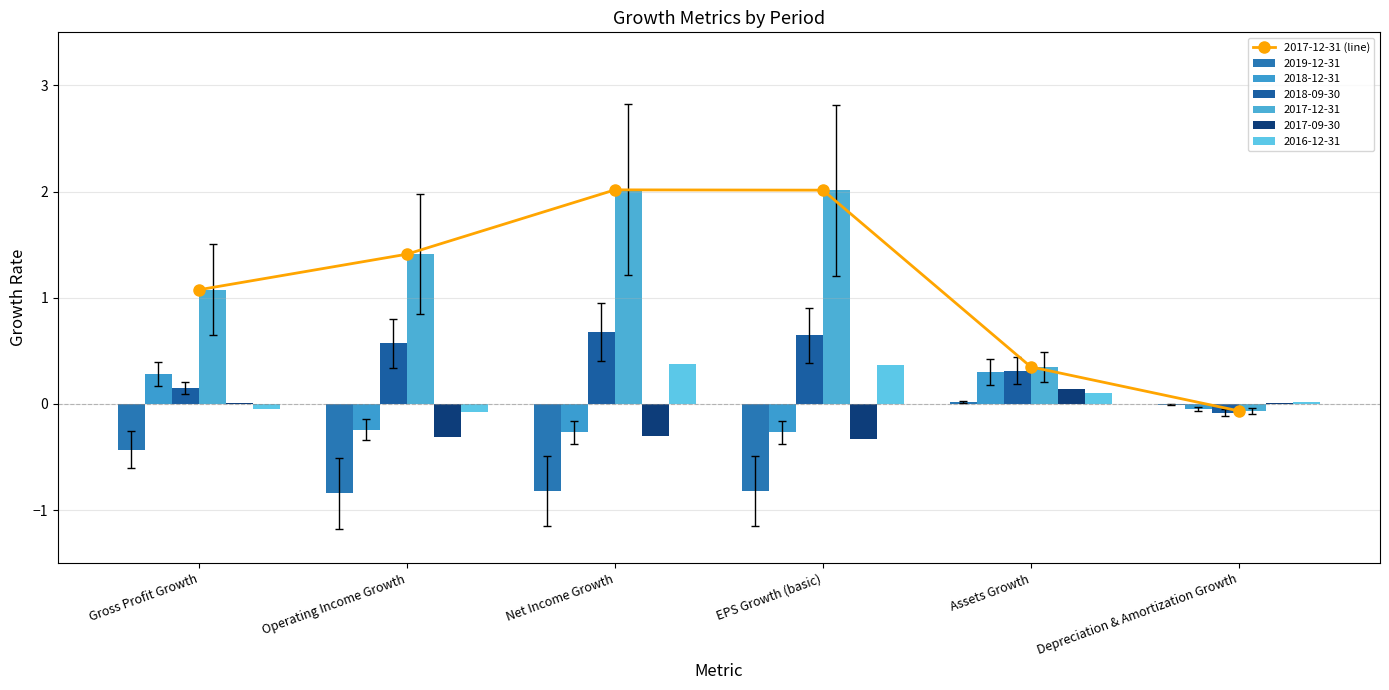

What is the average value?

1.1